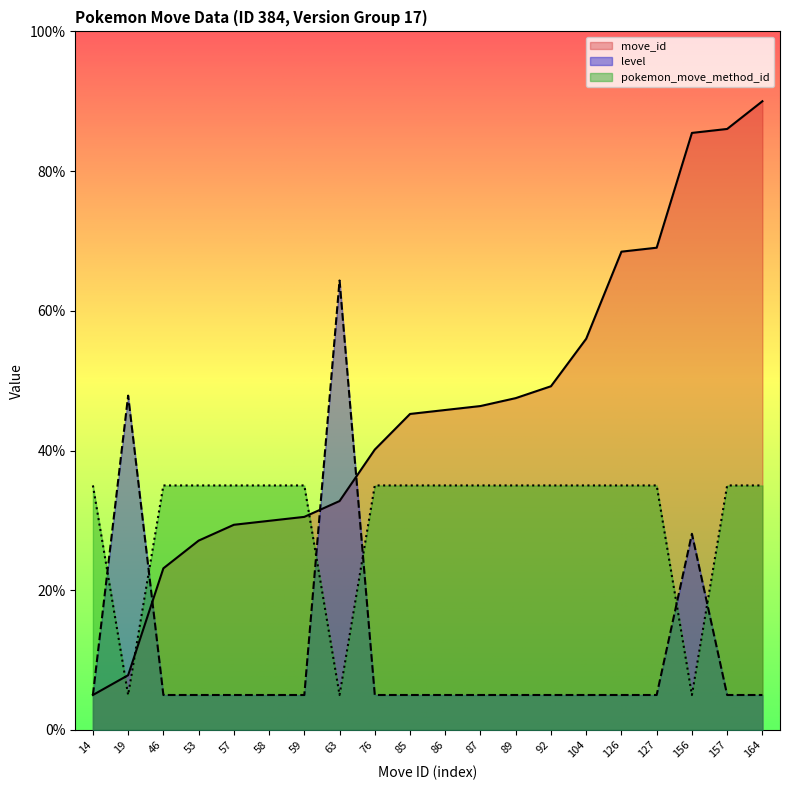

Between which two adjacent categories do pokemon_move_method_id and move_id first intersect?

14 and 19